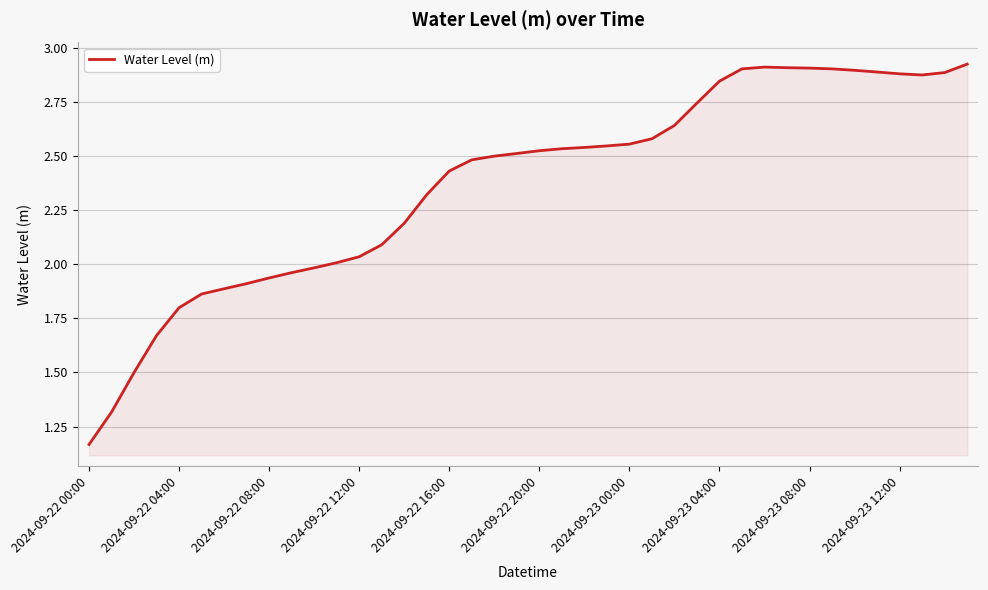

The chart shows a value of 2.7 at 2024-09-22 08:00. True or false?

False